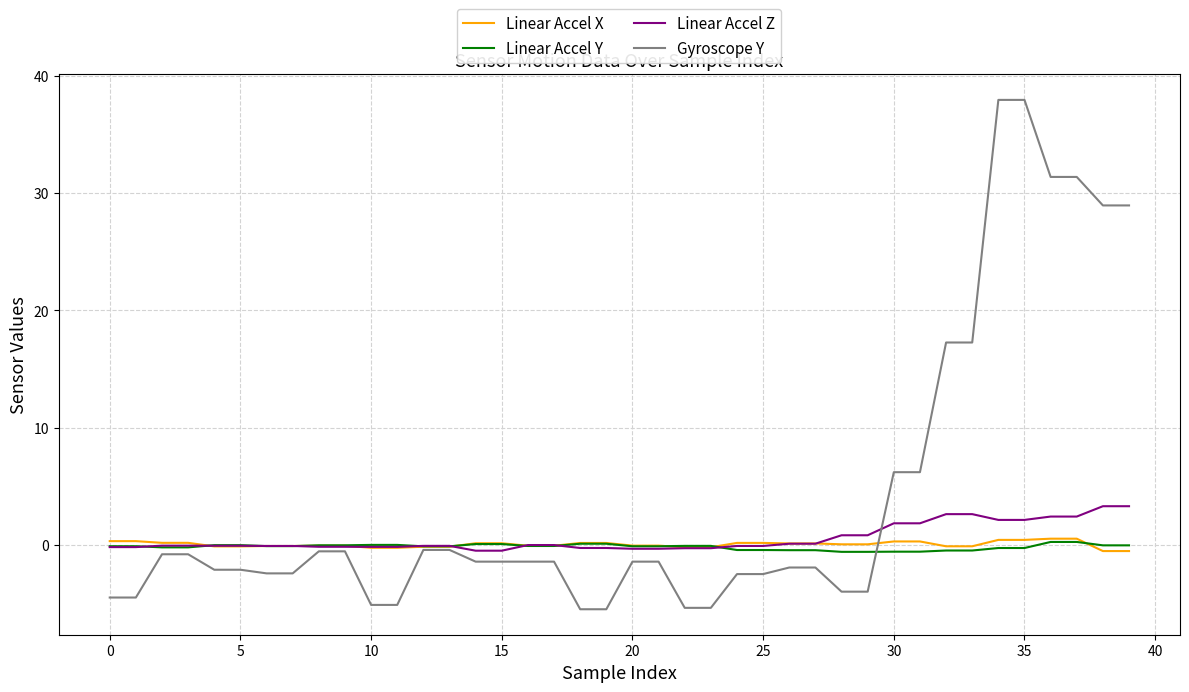

What is the greatest value displayed?

37.9